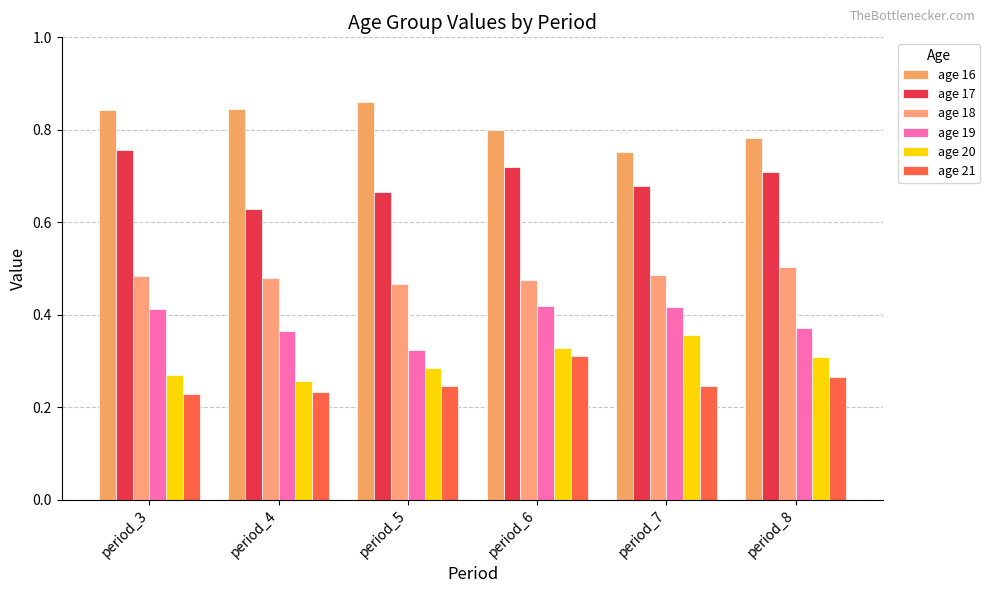

What is the sum of all age 18 values?

2.9